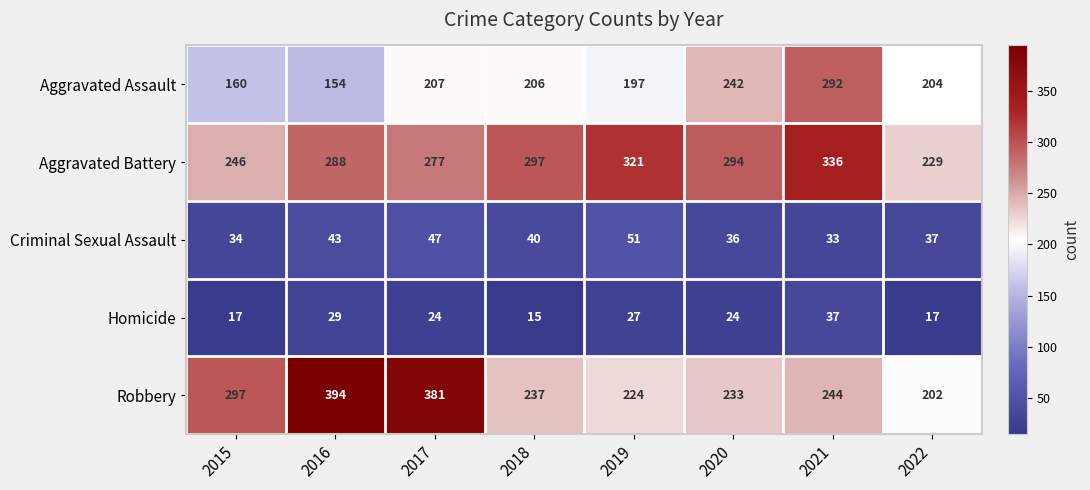

Between 2019 and 2022, which series saw the biggest shift?

Aggravated Battery